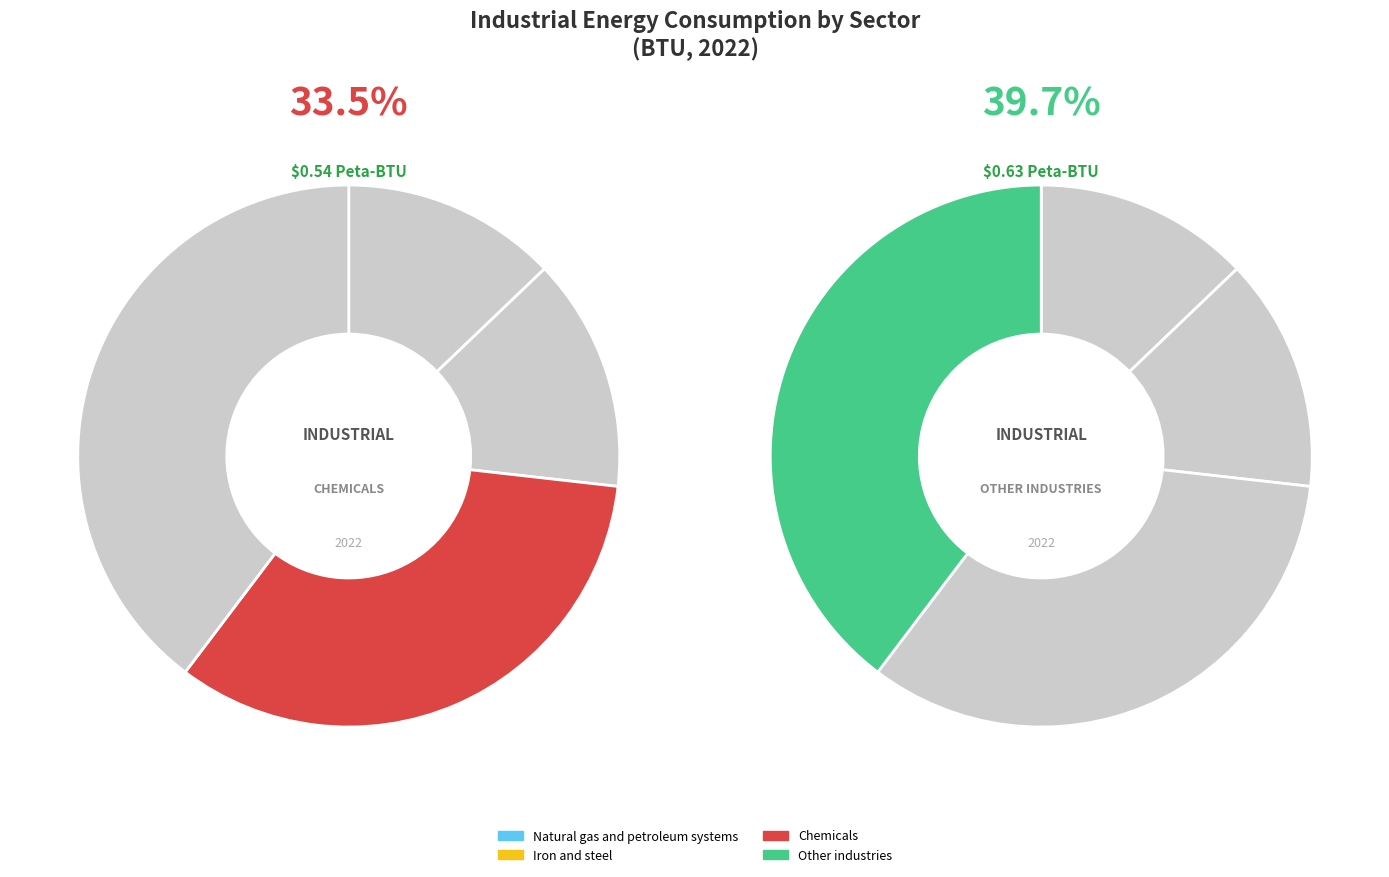

True or false: Natural gas and petroleum systems accounts for 20% of the total.

False